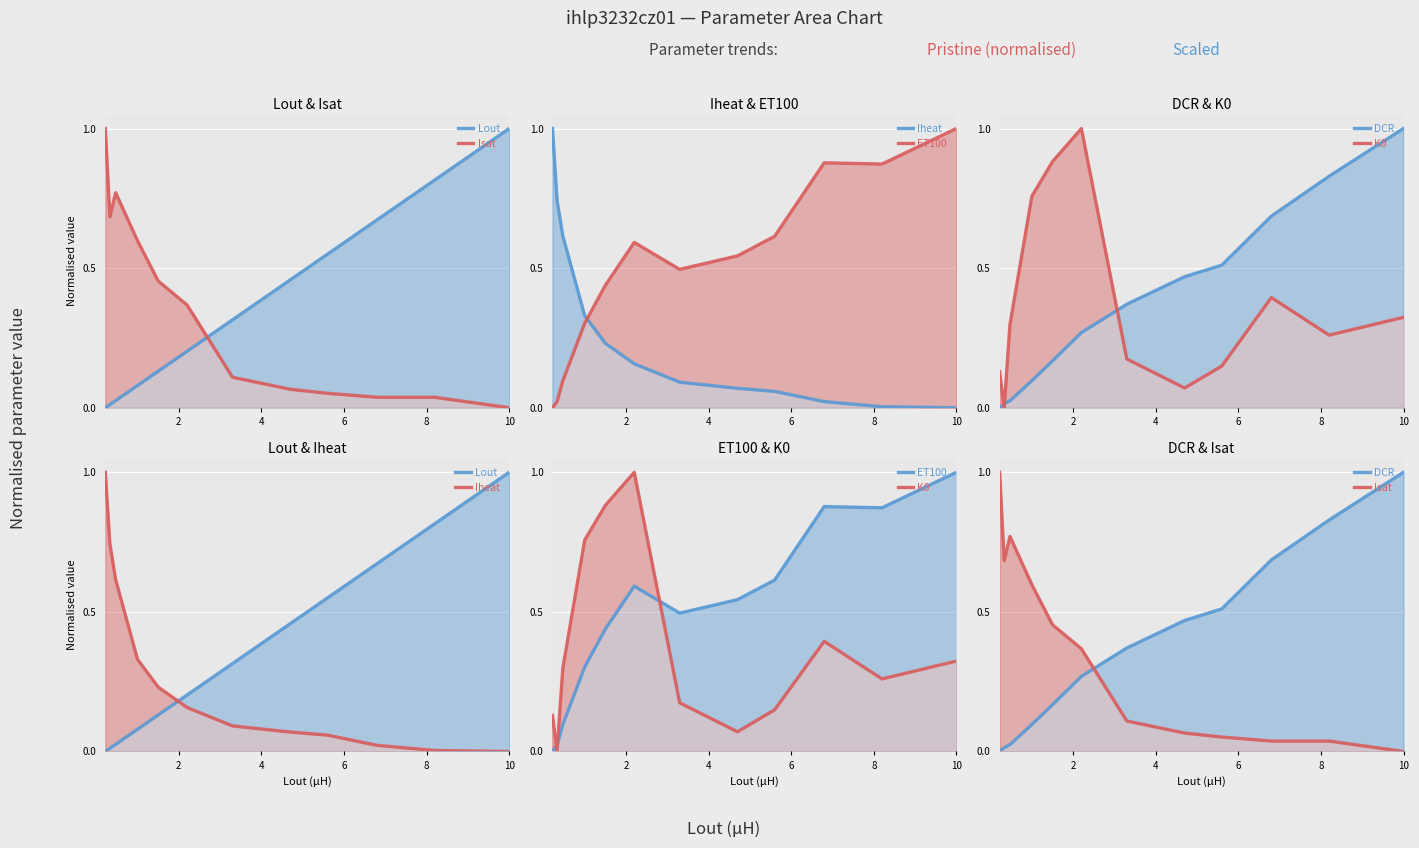

How many values in K0 are above zero?

11